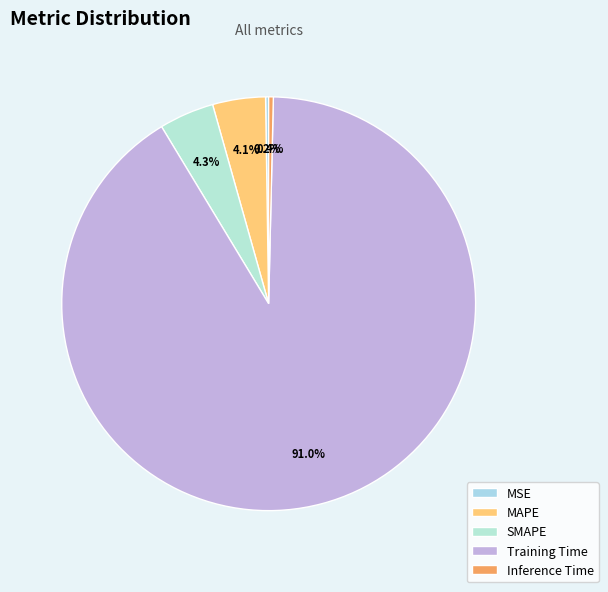

Rank the categories by value from highest to lowest.

Training Time, SMAPE, MAPE, Inference Time, MSE